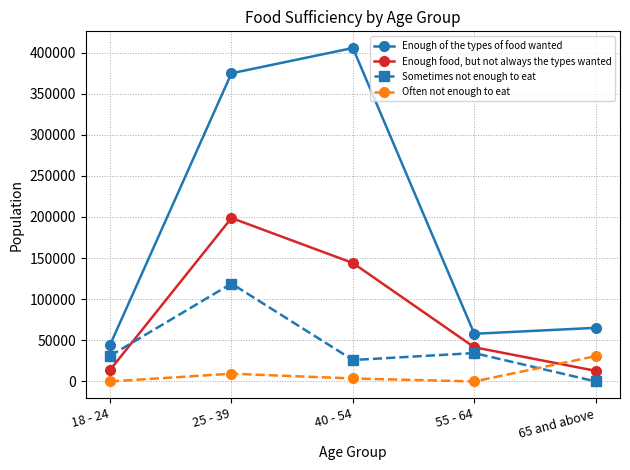

The value of Enough food, but not always the types wanted at 25 - 39 is 198795. True or false?

True